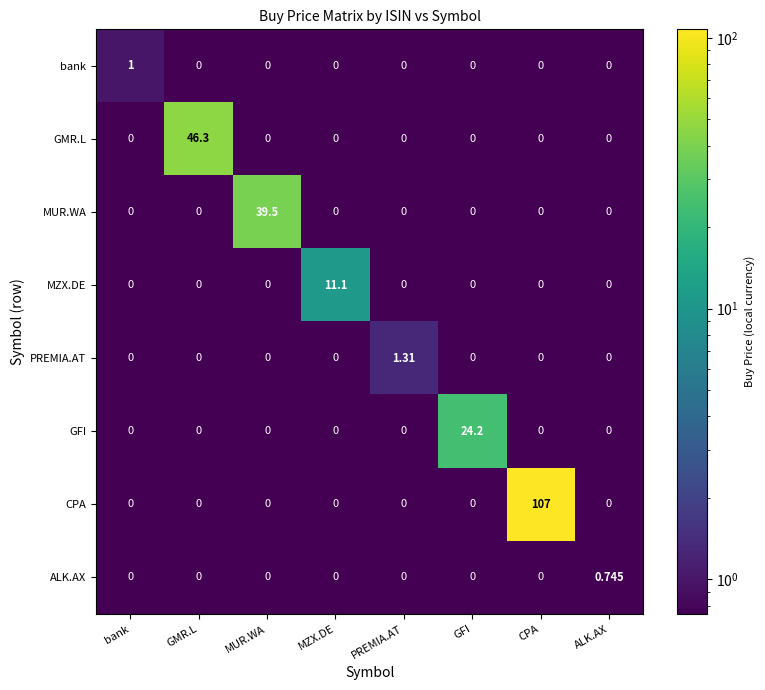

At how many categories does at least one series exceed 25?

3